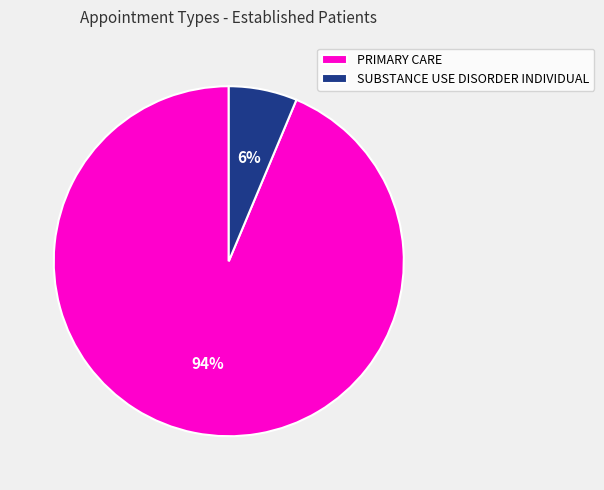

How many slices are in this pie chart?

2